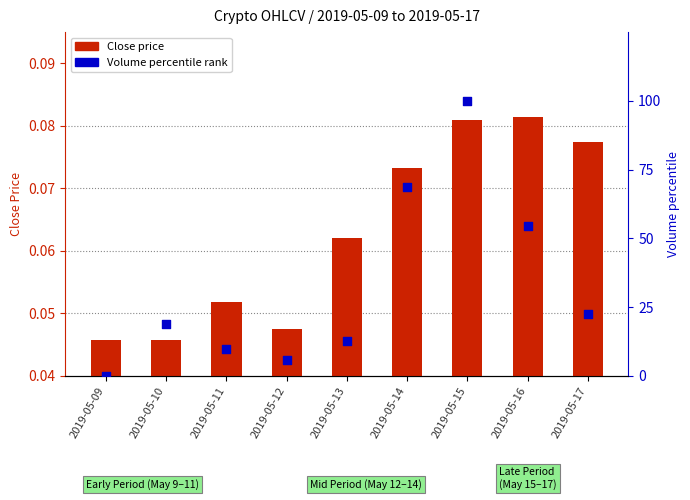

Is the value of Volume percentile rank at 2019-05-14 greater than the value of Close price at 2019-05-09?

Yes